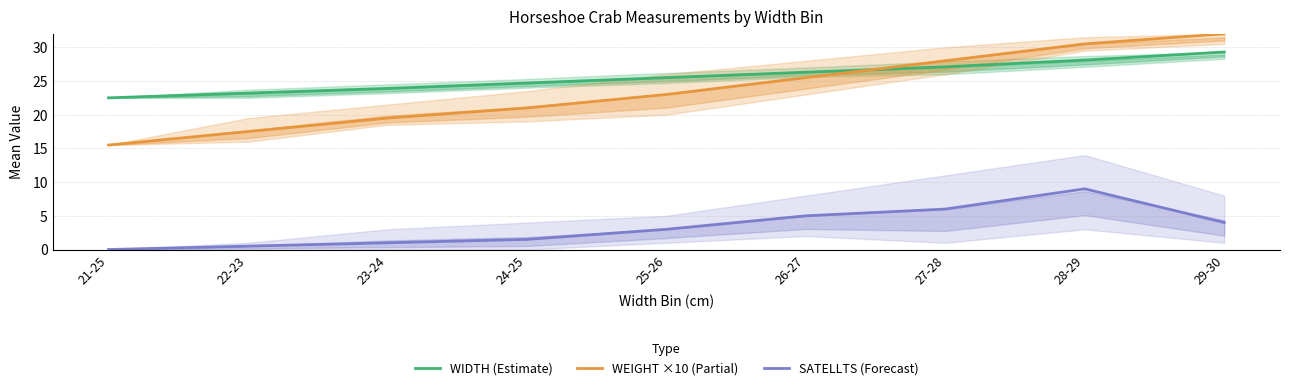

True or false: WIDTH (Estimate) has more than 0 interior local peaks.

False